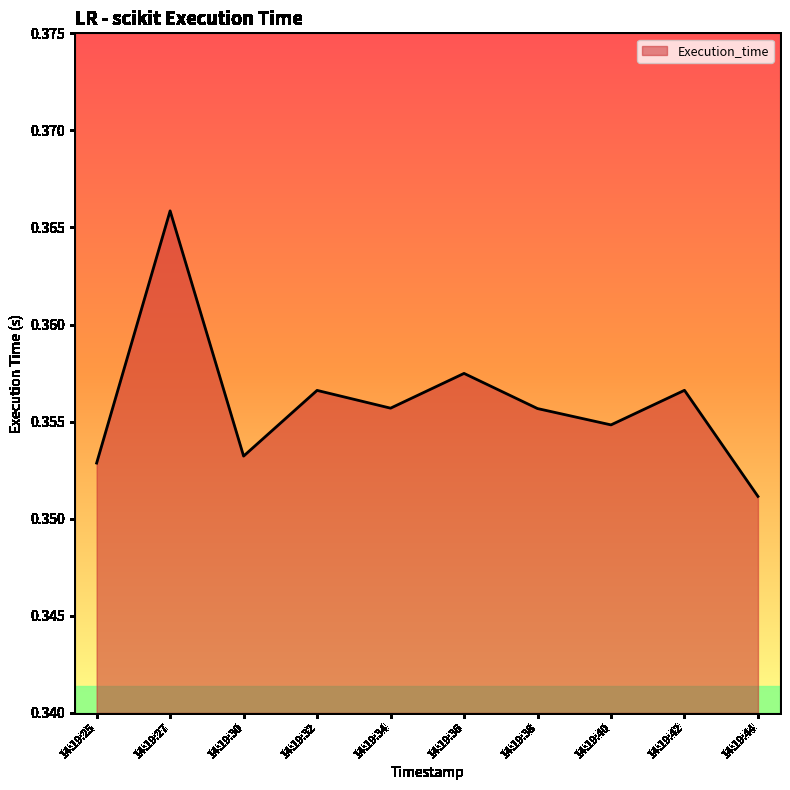

What is the sum of all values?

3.6